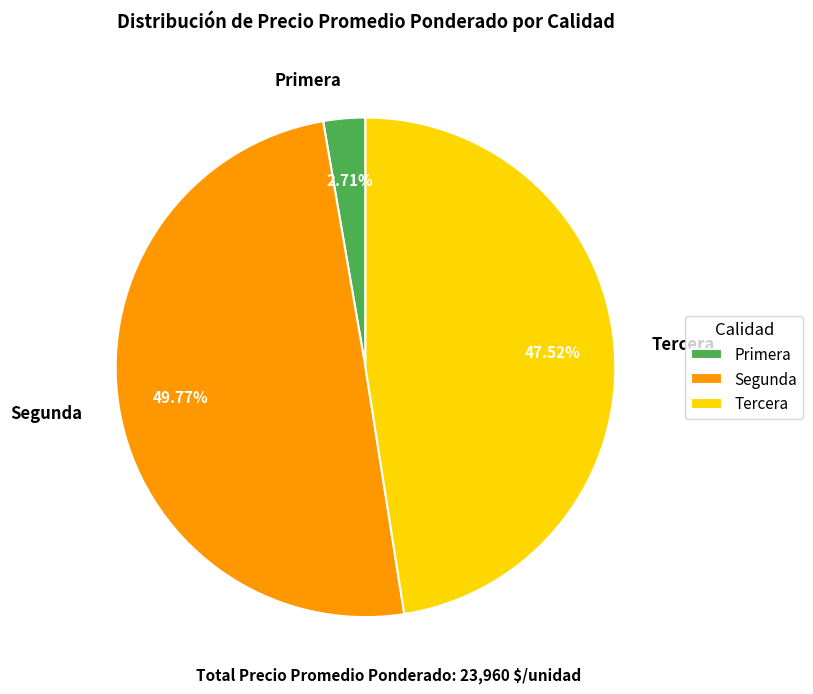

Approximately how many times larger is the value at Tercera compared to Primera?

17.5